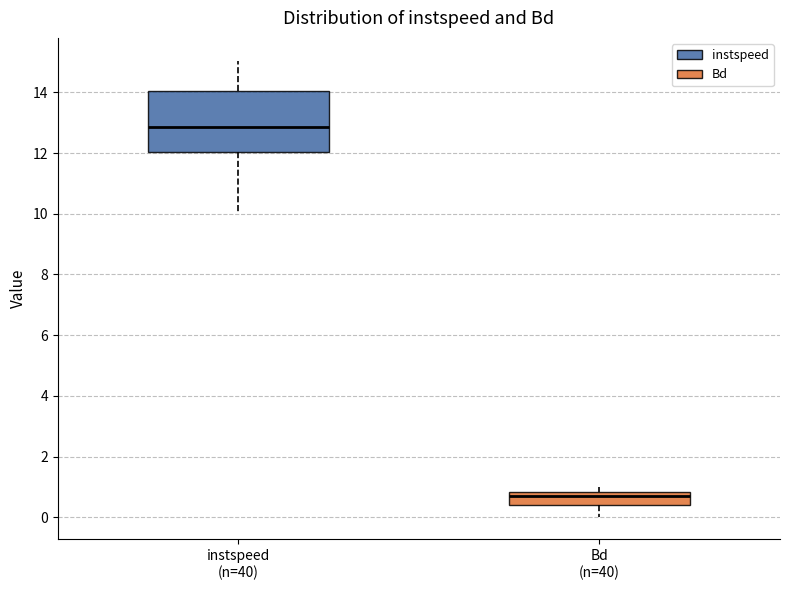

Reading left to right, transcribe this box plot: for each box, give where its median line is, the range the box spans, and where its two whiskers end, as read against the y-axis. The values are not printed on the chart, so give them approximately, as read against the axis.

instspeed (n=40): median 12.8, box 12.0 to 14.0, whiskers 10.0 to 15.0
Bd (n=40): median 0.6, box 0.4 to 0.8, whiskers 0.0 to 1.0